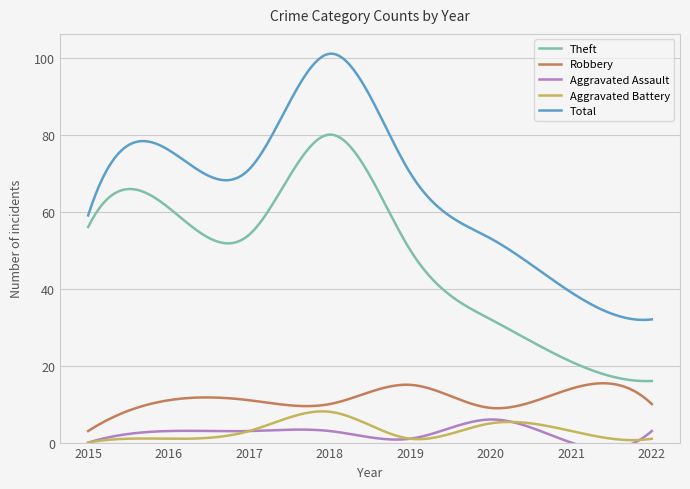

True or false: Aggravated Assault and Theft intersect in this chart.

False